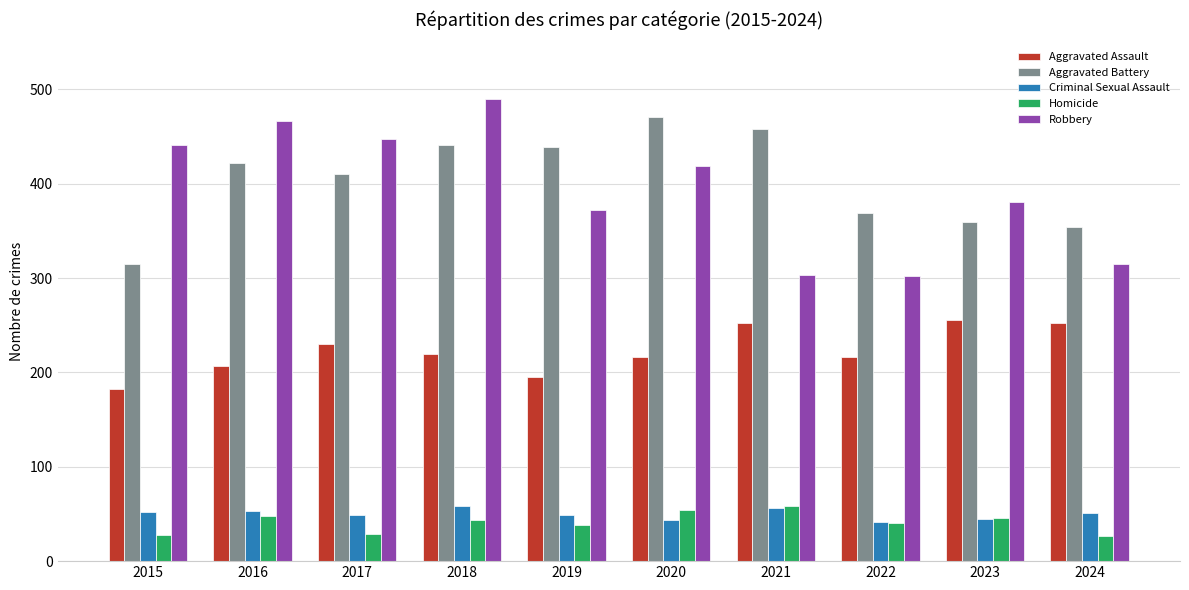

Is it true that Aggravated Assault equals 207 at 2016?

True